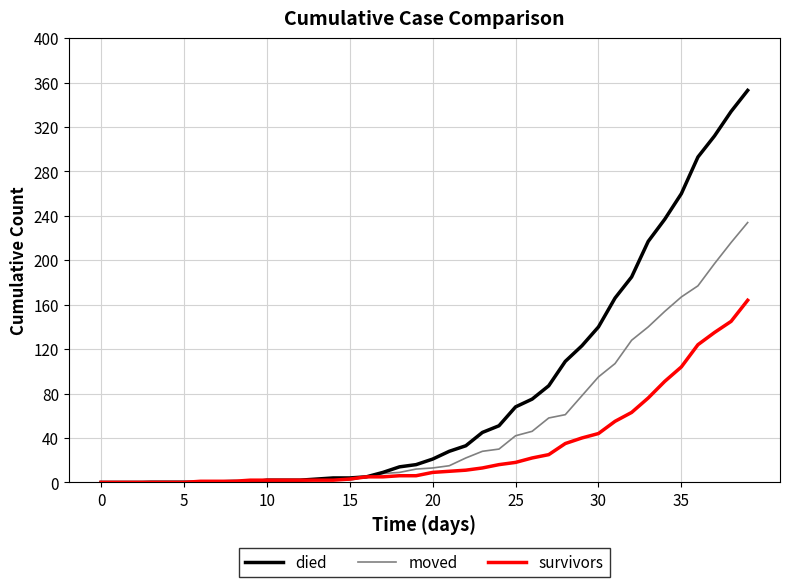

Which series has the largest total across all categories?

died